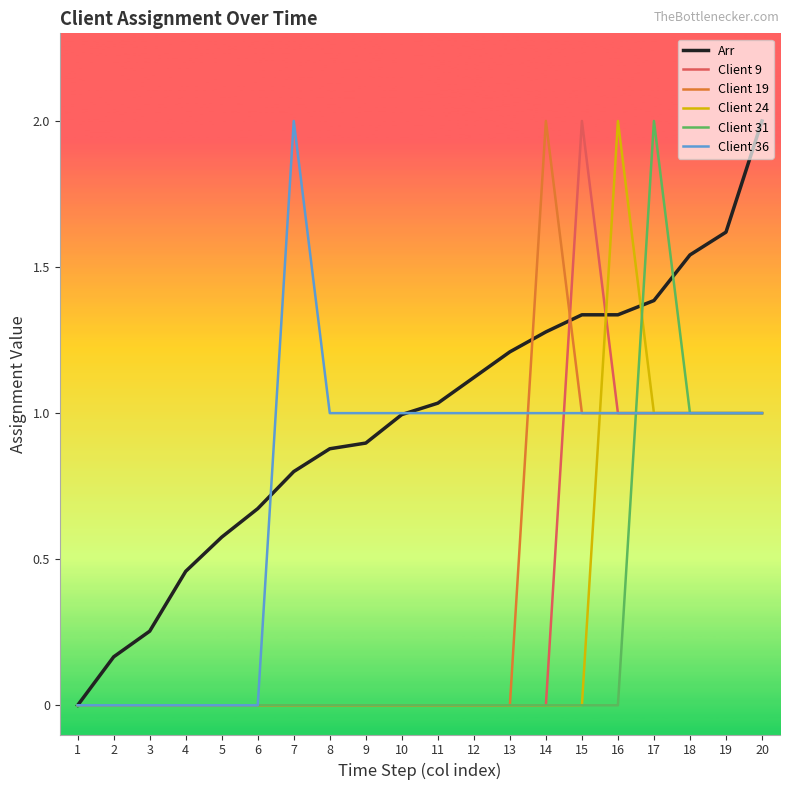

What is the highest value of the Client 36 series?

2.0